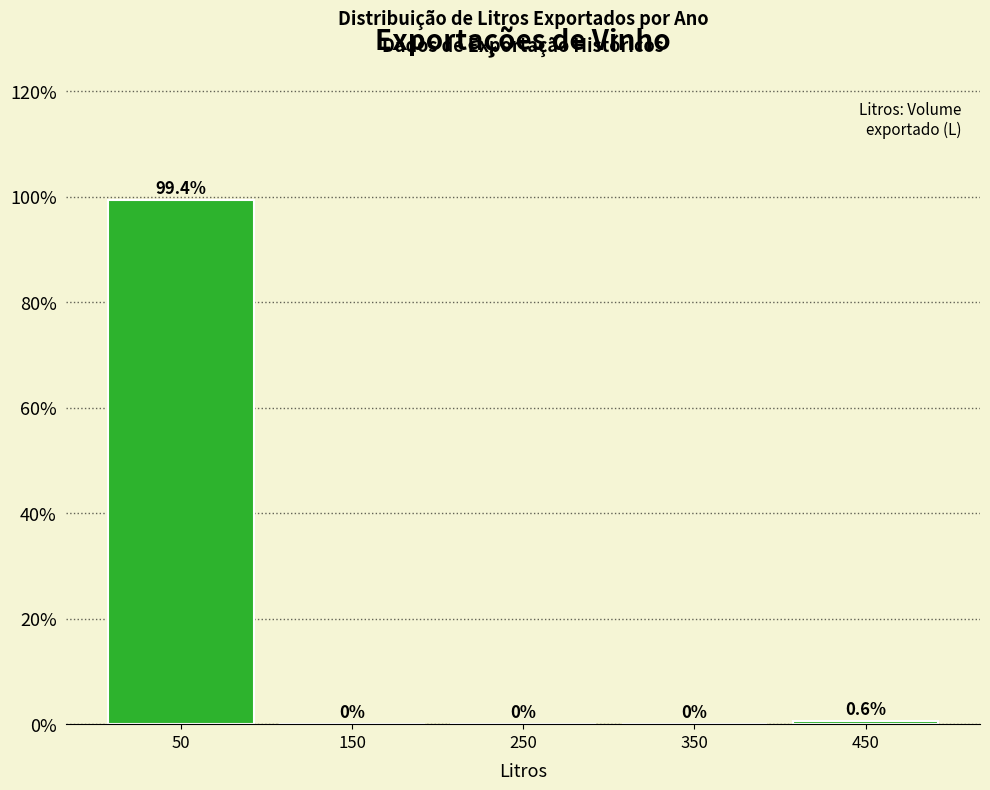

How tall is the bar that spans 0 to 100 on the x-axis?

99.4